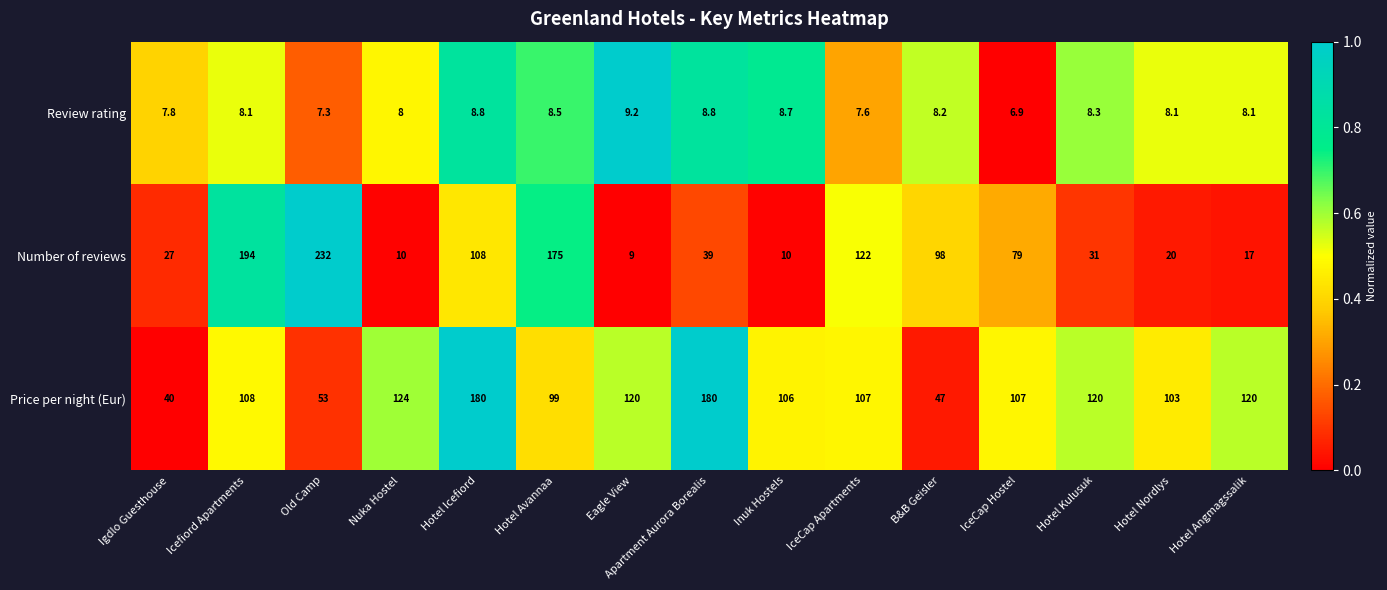

The Price per night (Eur) series shows 120.0 at Eagle View. True or false?

True